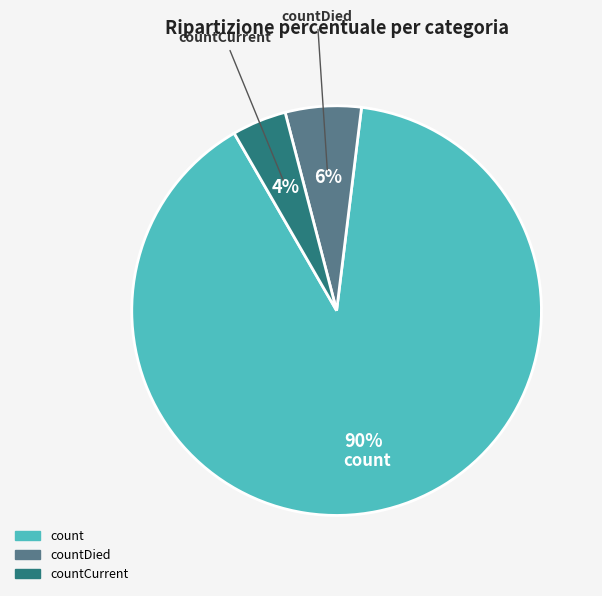

Does any single category account for the majority?

Yes